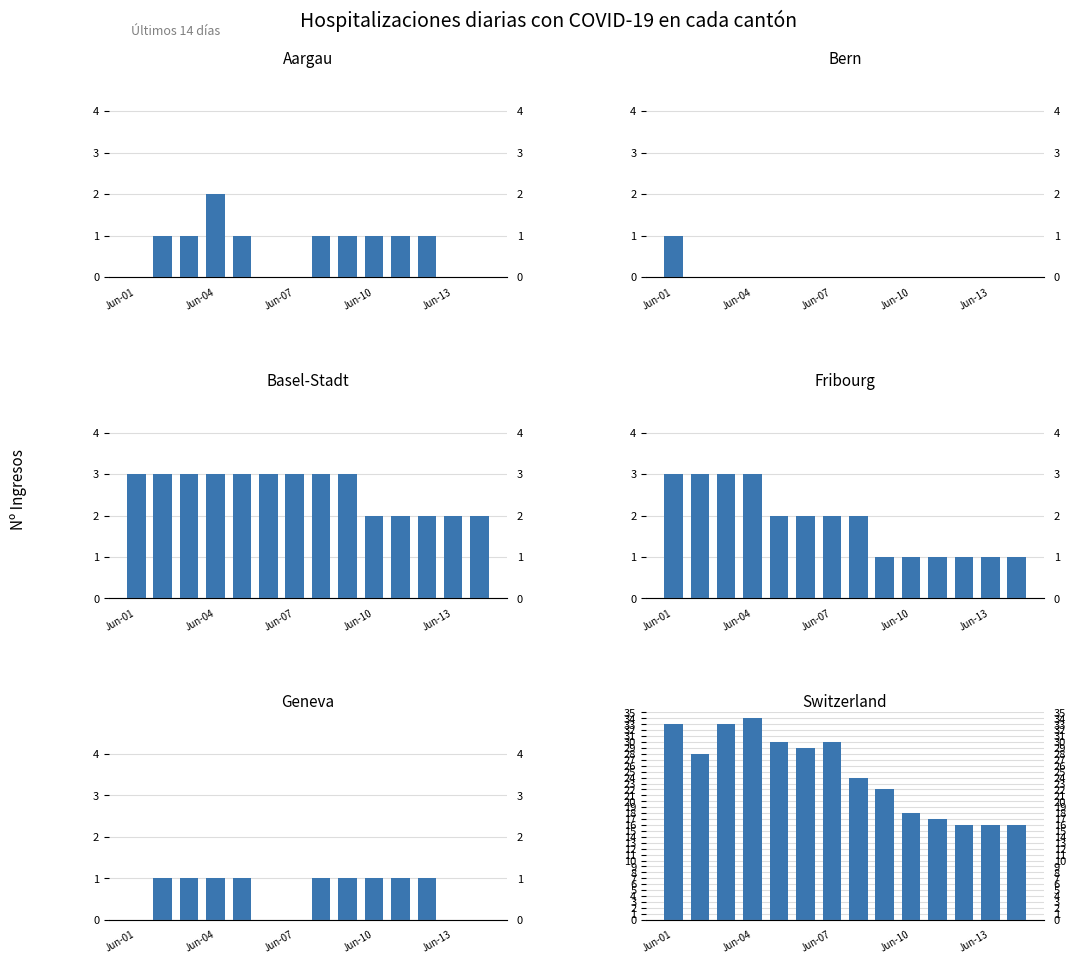

Reading right to left, what are all the values shown in this chart?

AG: 0	0	1	1	1	1	1	0	0	1	2	1	1	0
BE: 0	0	0	0	0	0	0	0	0	0	0	0	0	1
BS: 2	2	2	2	2	3	3	3	3	3	3	3	3	3
FR: 1	1	1	1	1	1	2	2	2	2	3	3	3	3
GE: 0	0	1	1	1	1	1	0	0	1	1	1	1	0
CH: 16	16	16	17	18	22	24	30	29	30	34	33	28	33